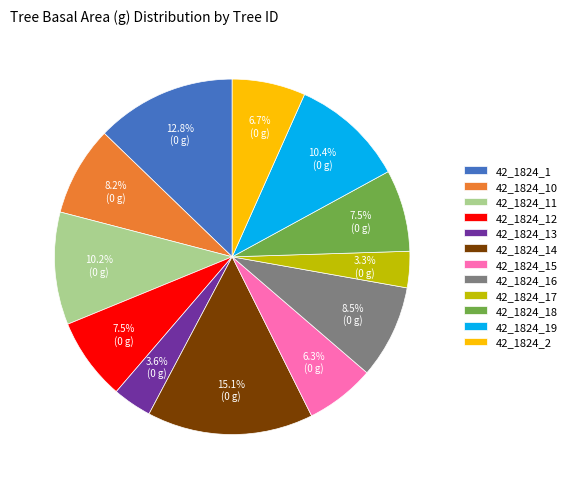

Is there any slice that represents more than half of the pie?

No